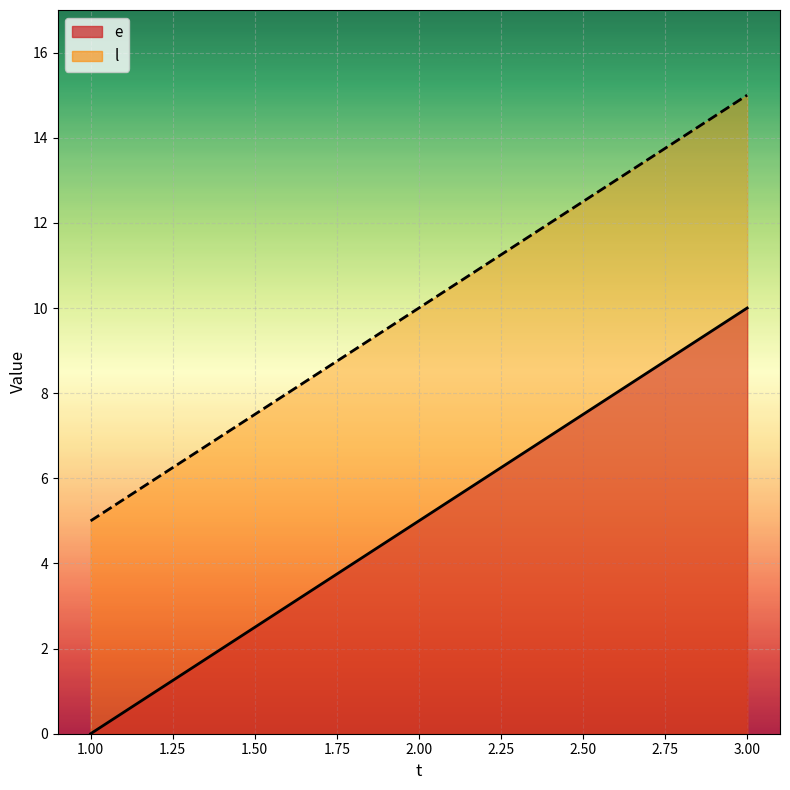

What are all the series names shown in the legend?

e, l